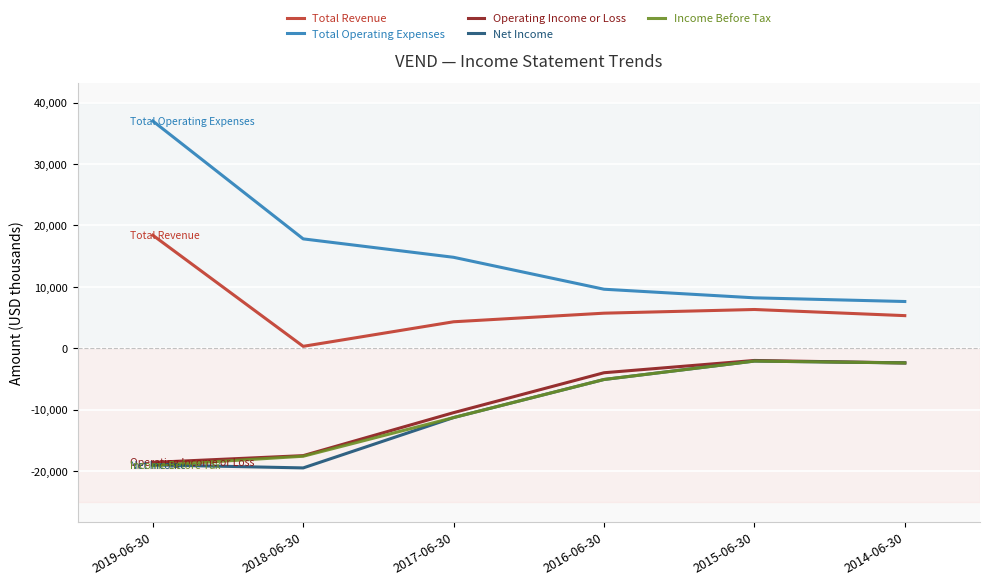

Reading left to right, list all the values displayed in this chart.

Total Revenue: 2019-06-30=18400	2018-06-30=300	2017-06-30=4300	2016-06-30=5700	2015-06-30=6300	2014-06-30=5300
Total Operating Expenses: 2019-06-30=37000	2018-06-30=17800	2017-06-30=14800	2016-06-30=9600	2015-06-30=8200	2014-06-30=7600
Operating Income or Loss: 2019-06-30=-18600	2018-06-30=-17500	2017-06-30=-10500	2016-06-30=-4000	2015-06-30=-2000	2014-06-30=-2400
Net Income: 2019-06-30=-19000	2018-06-30=-19500	2017-06-30=-11300	2016-06-30=-5100	2015-06-30=-2100	2014-06-30=-2400
Income Before Tax: 2019-06-30=-19100	2018-06-30=-17600	2017-06-30=-11300	2016-06-30=-5100	2015-06-30=-2100	2014-06-30=-2400